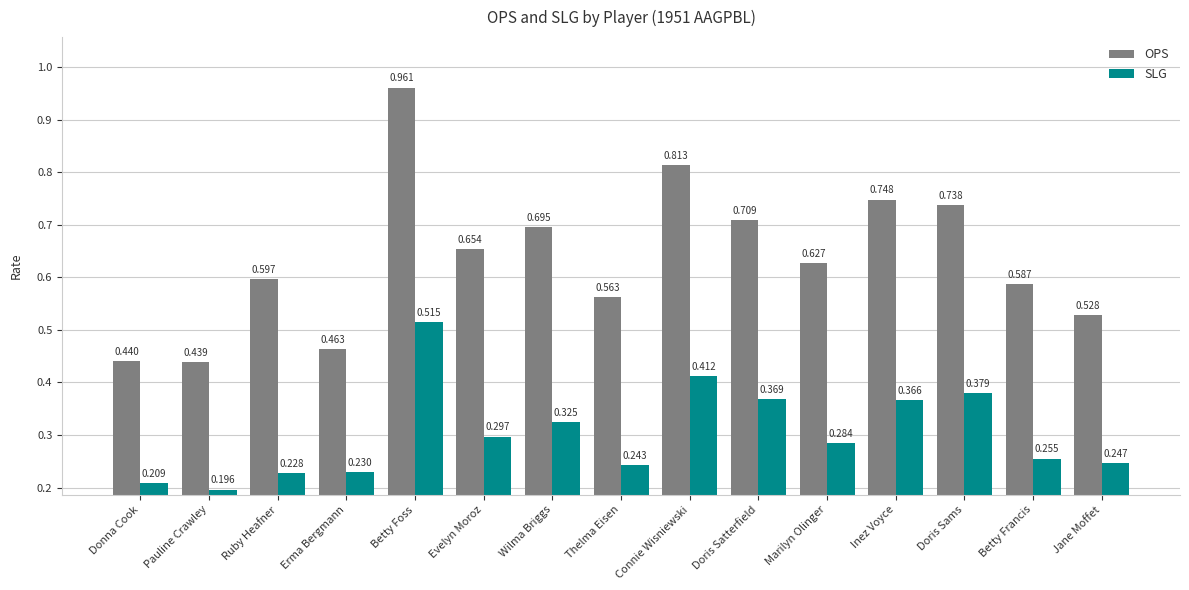

Which series has the widest spread of values?

OPS